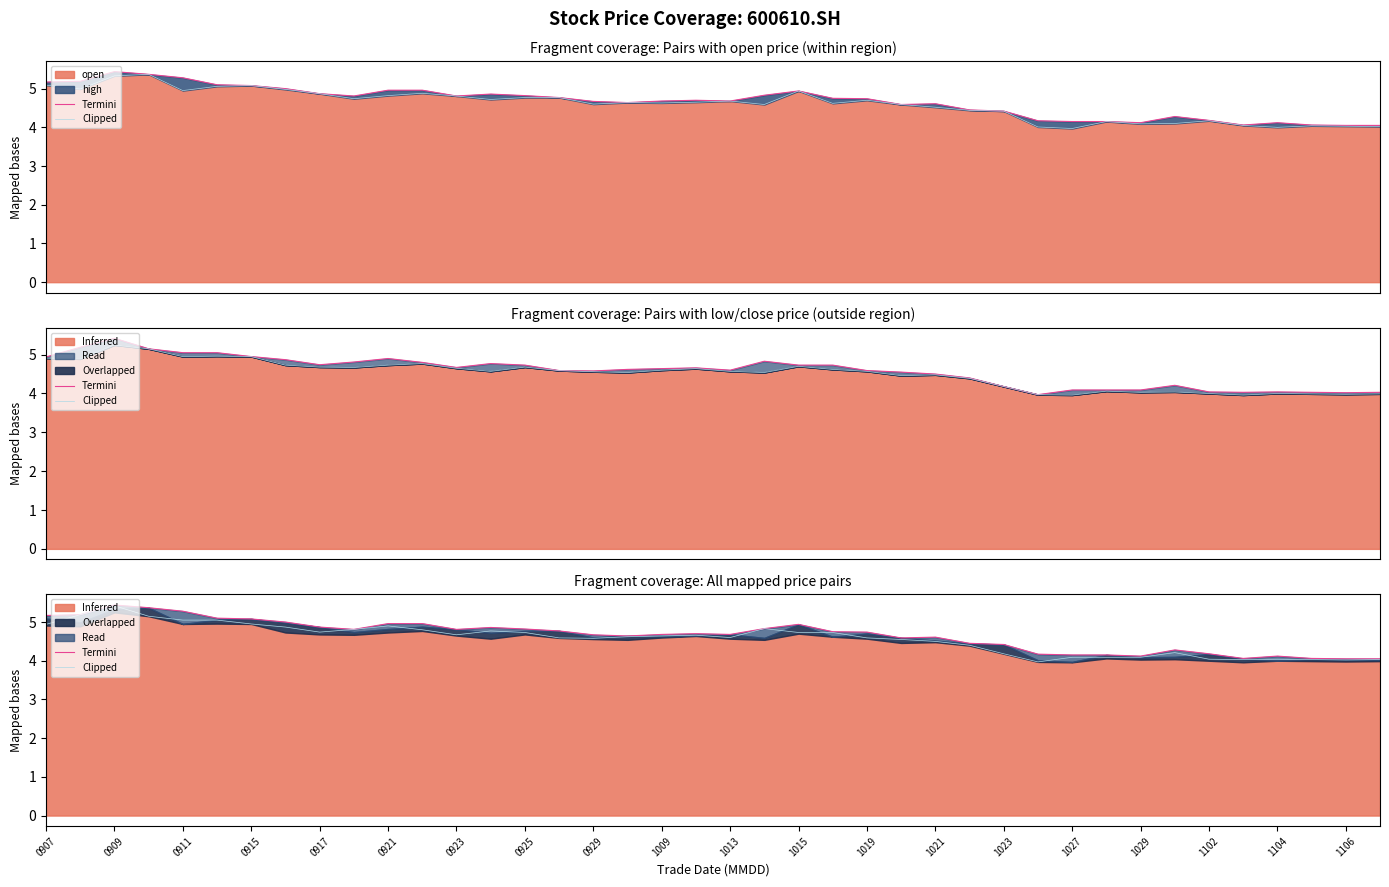

What is the difference between the maximum and second lowest values in the Termini series?

1.4